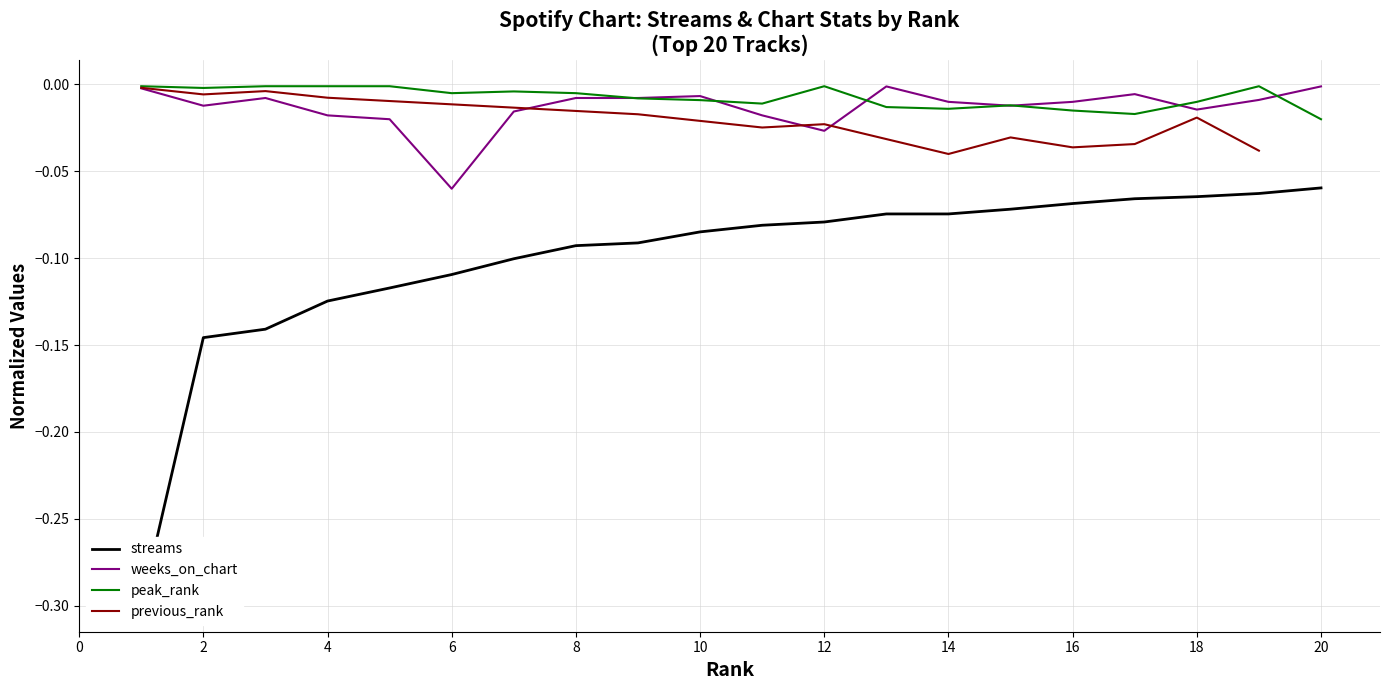

Is this an area chart (filled region under the line)?

No